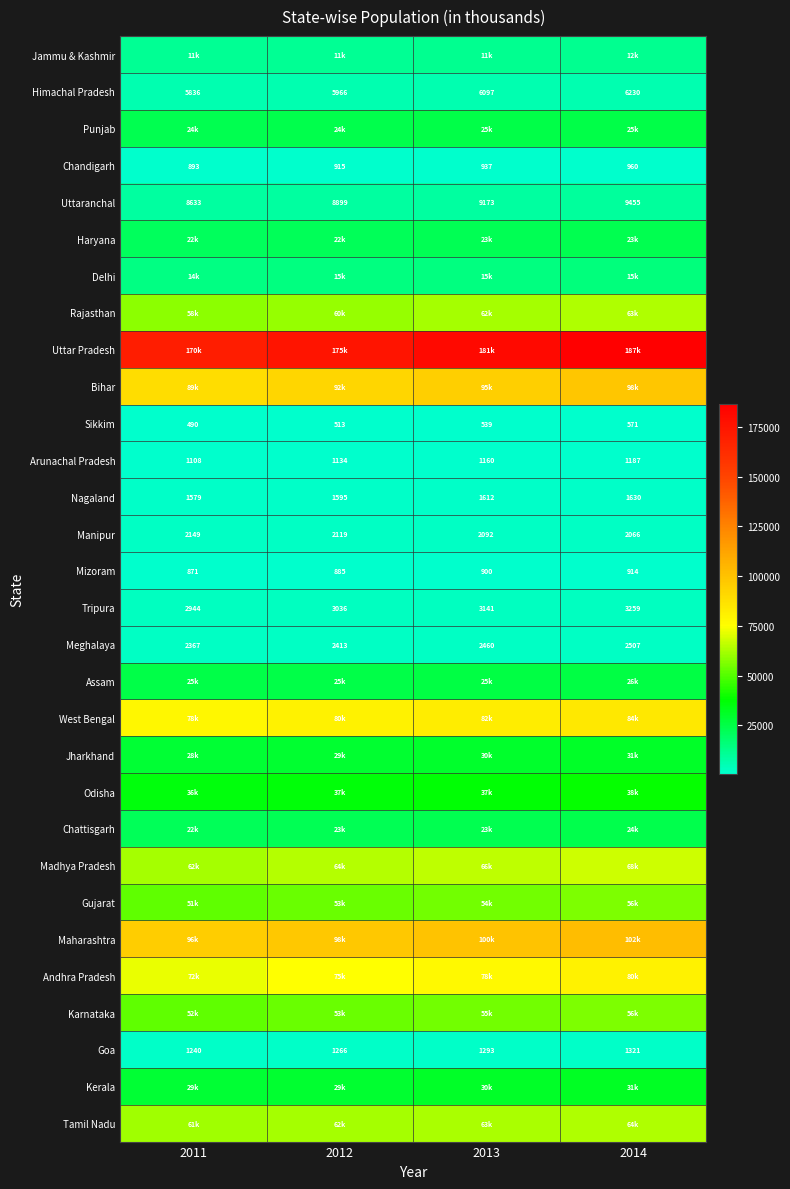

What is the difference between the maximum and minimum values in the Tripura series?

315